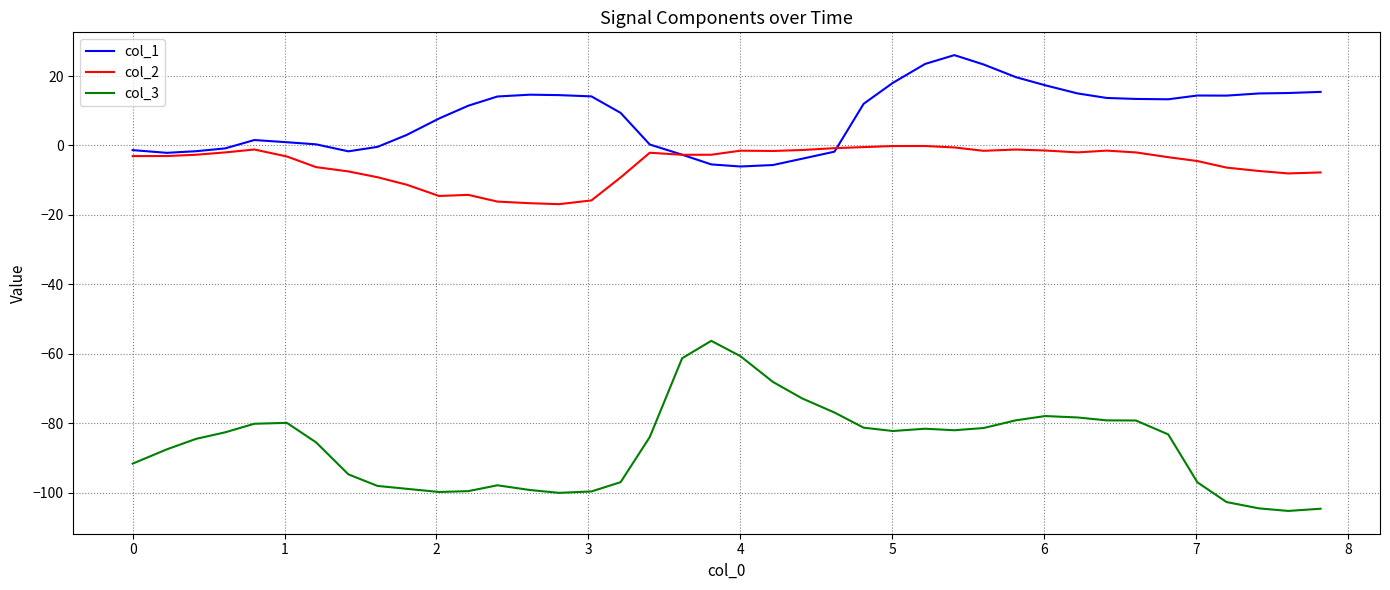

What is the highest value of the col_3 series?

-56.3